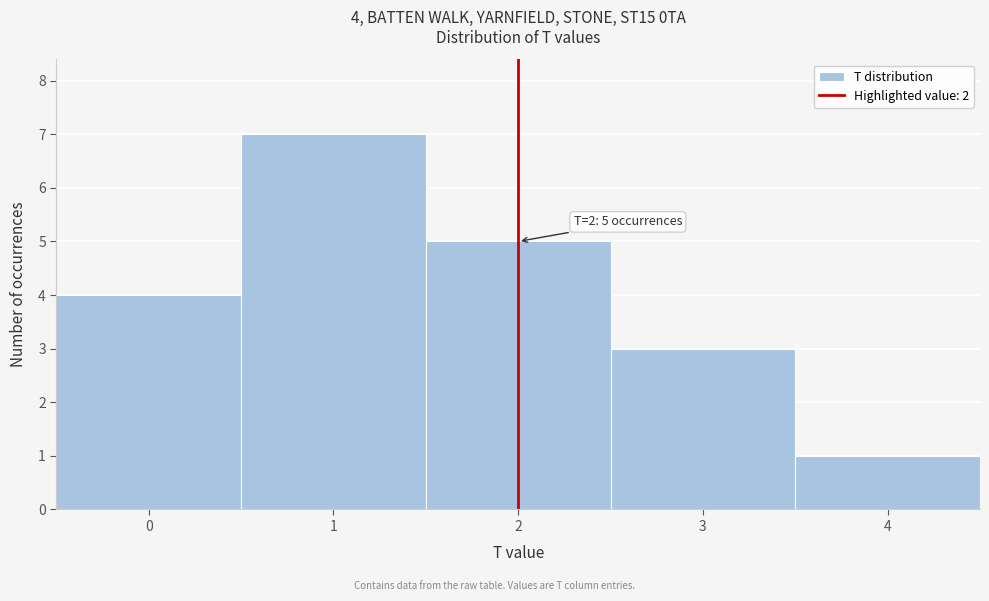

Which range on the x-axis has the tallest bar?

0.5 to 1.5